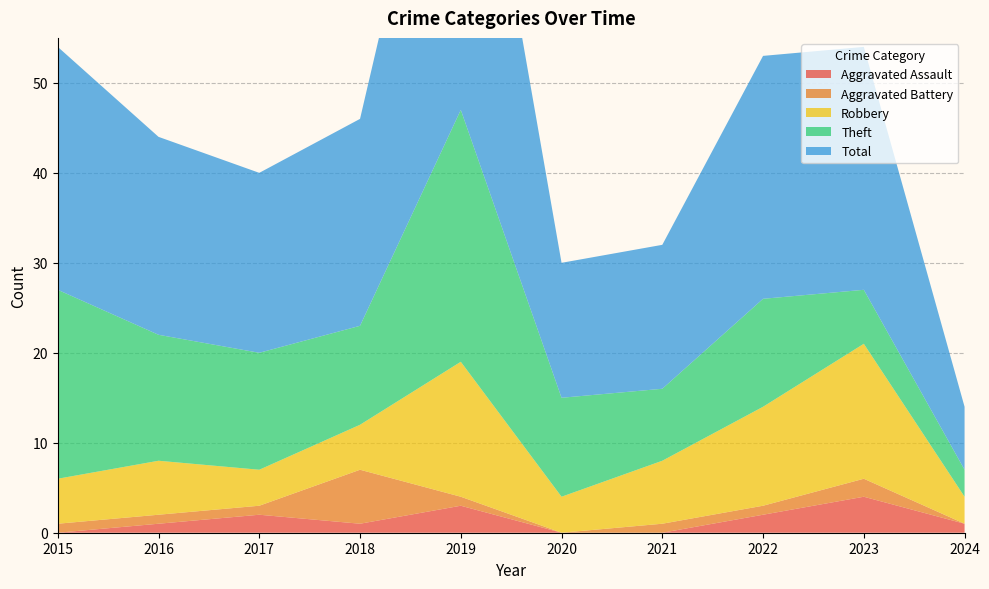

Reading right to left, what are all the values shown in this chart?

Aggravated Assault: 1	4	2	0	0	3	1	2	1	0
Aggravated Battery: 0	2	1	1	0	1	6	1	1	1
Robbery: 3	15	11	7	4	15	5	4	6	5
Theft: 3	6	12	8	11	28	11	13	14	21
Total: 7	27	27	16	15	47	23	20	22	27